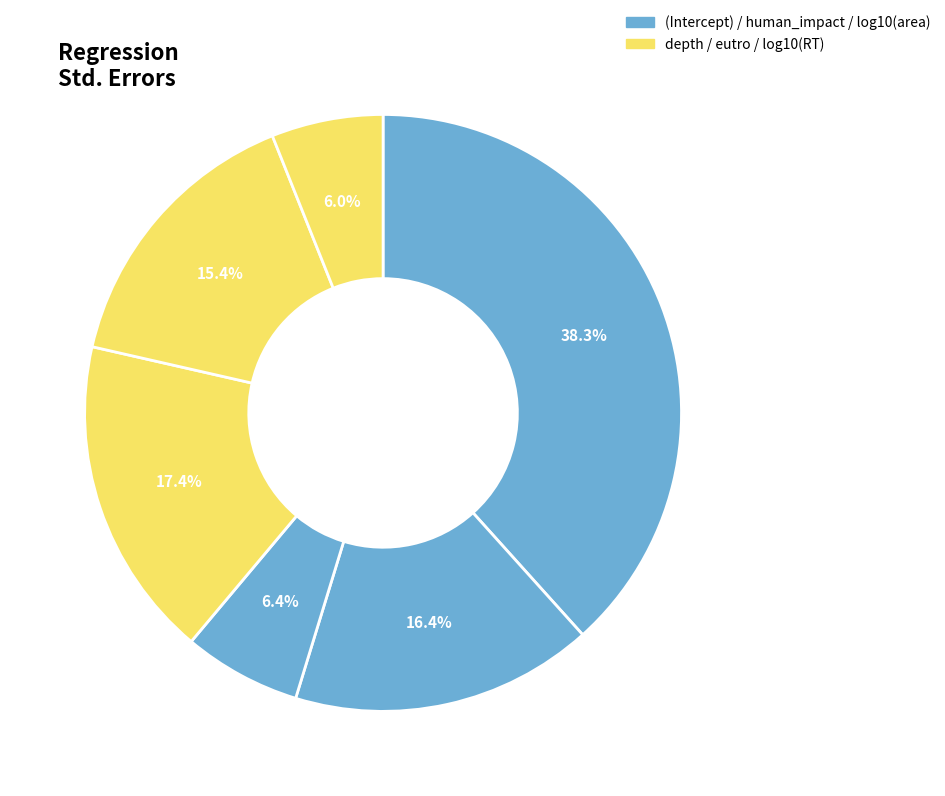

How many segments does this pie chart have?

6